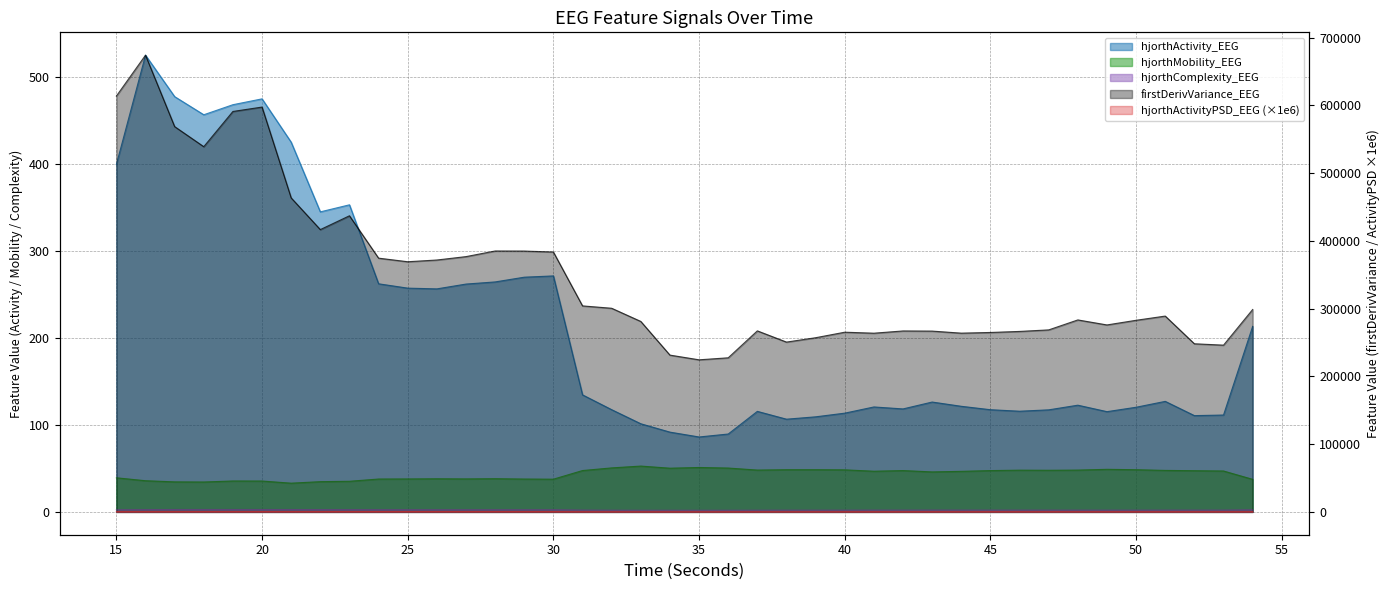

True or false: firstDerivVariance_EEG and hjorthComplexity_EEG intersect in this chart.

False